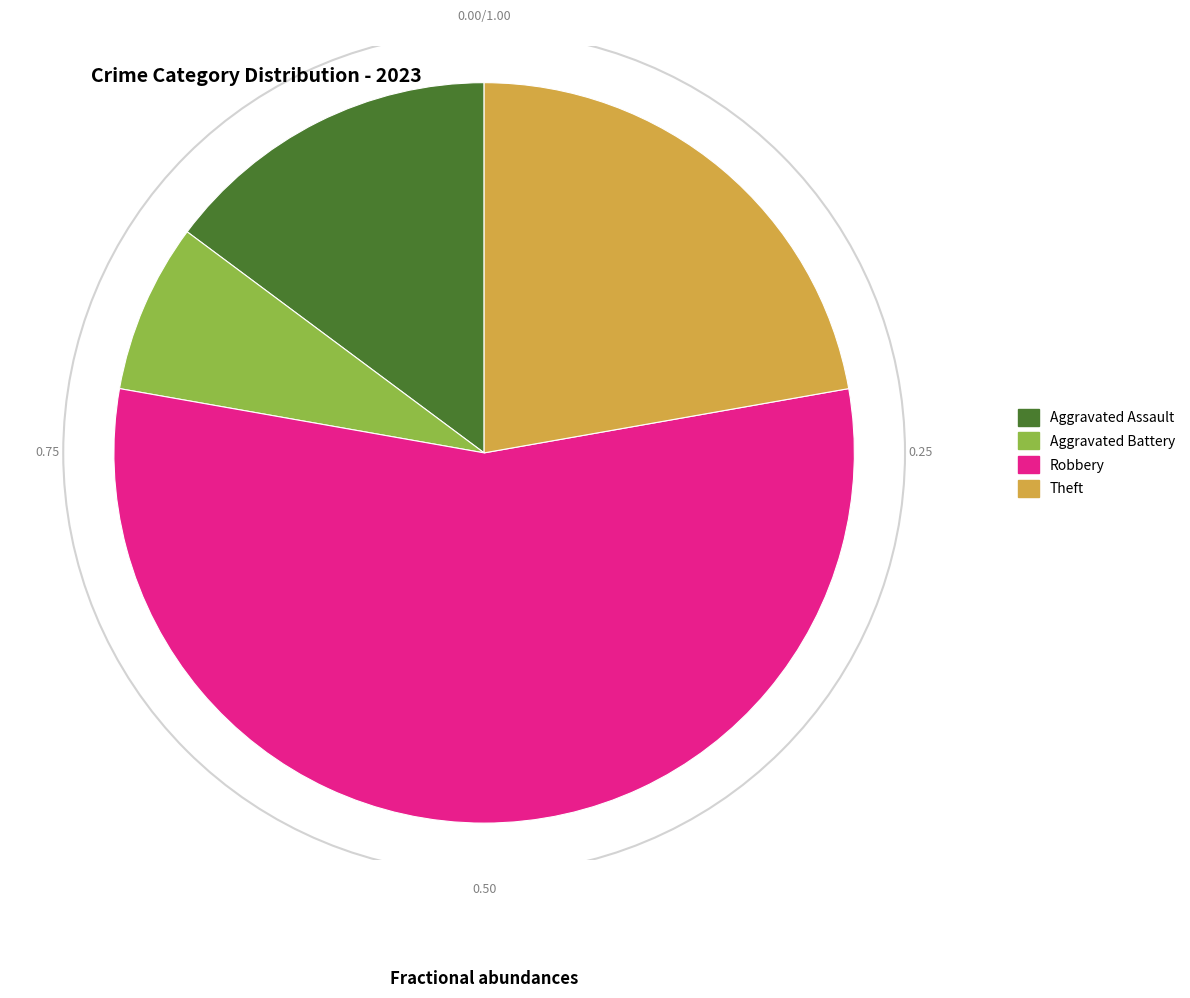

Is there any slice that represents more than half of the pie?

Yes